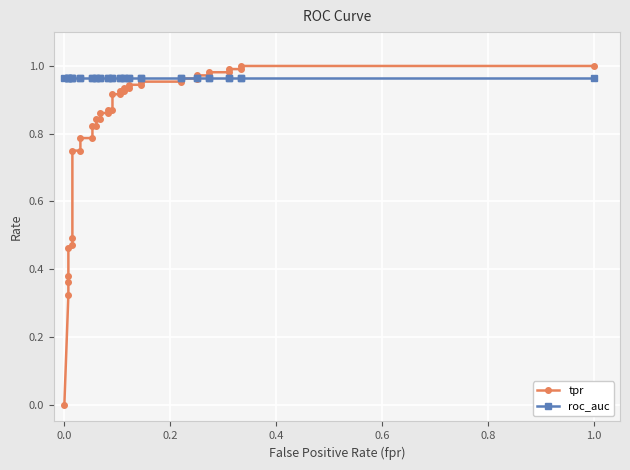

Is it true that roc_auc equals 1.5 at 0.4?

False